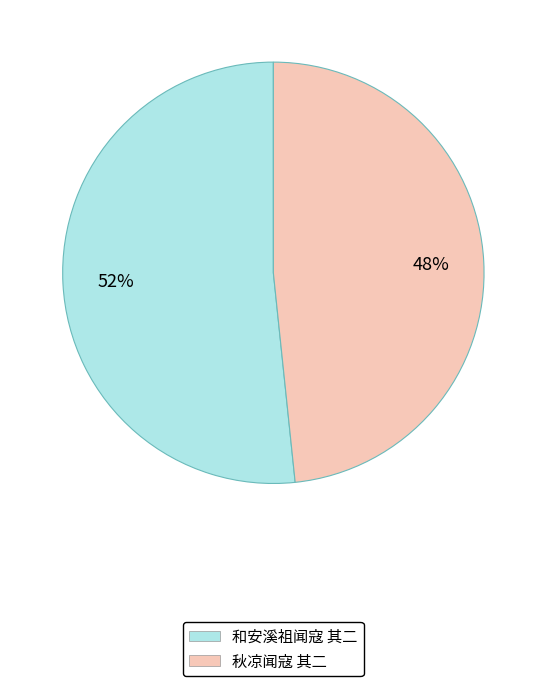

Count the number of slices in the pie.

2